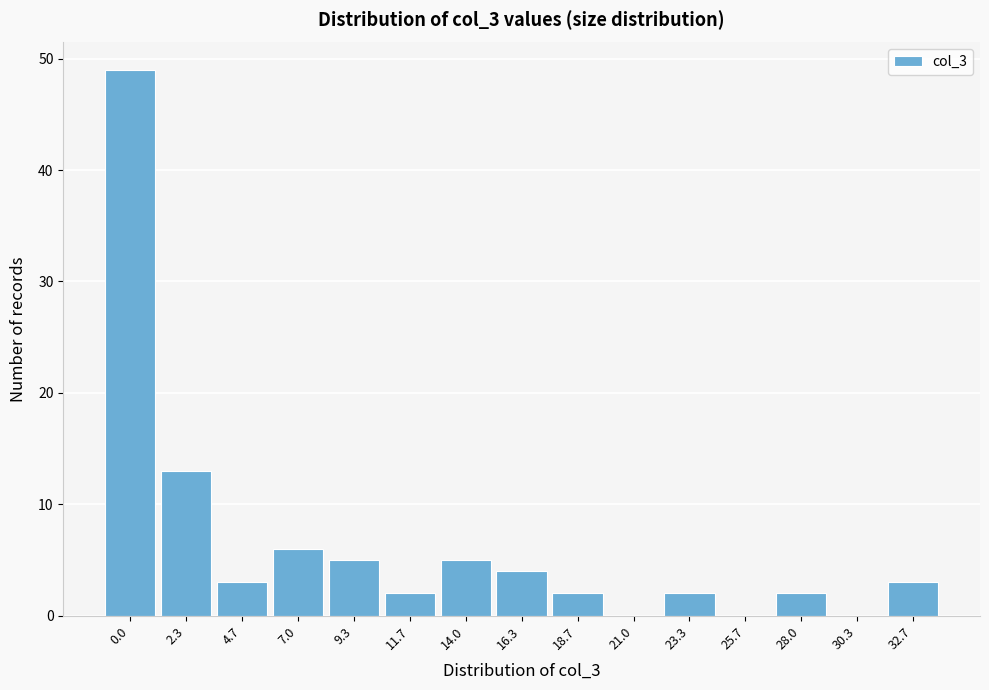

Reading right to left, transcribe all the data shown in this chart.

32.7=3	30.3=0	28.0=2	25.7=0	23.3=2	21.0=0	18.7=2	16.3=4	14.0=5	11.7=2	9.3=5	7.0=6	4.7=3	2.3=13	0.0=49